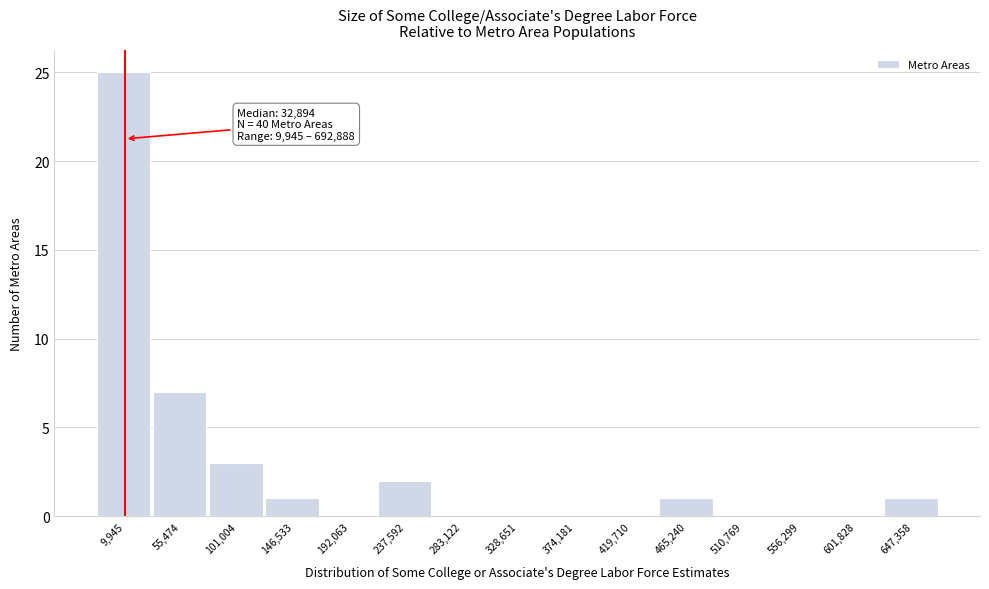

Reading right to left, transcribe all the data shown in this chart.

647,358=1	601,828=0	556,299=0	510,769=0	465,240=1	419,710=0	374,181=0	328,651=0	283,122=0	237,592=2	192,063=0	146,533=1	101,004=3	55,474=7	9,945=25